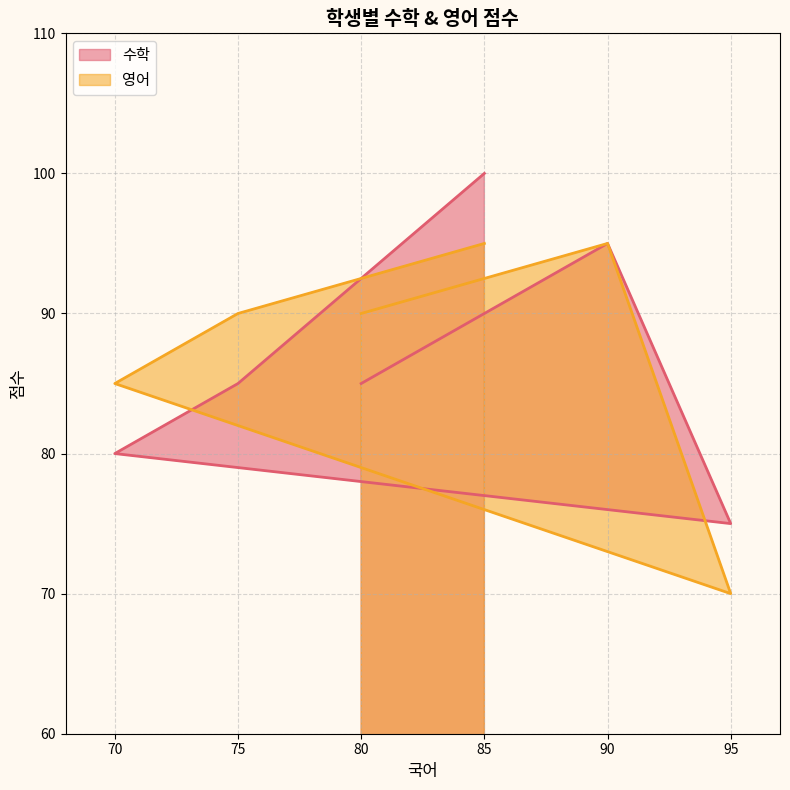

Is it true that 수학 equals 75 at 95?

True